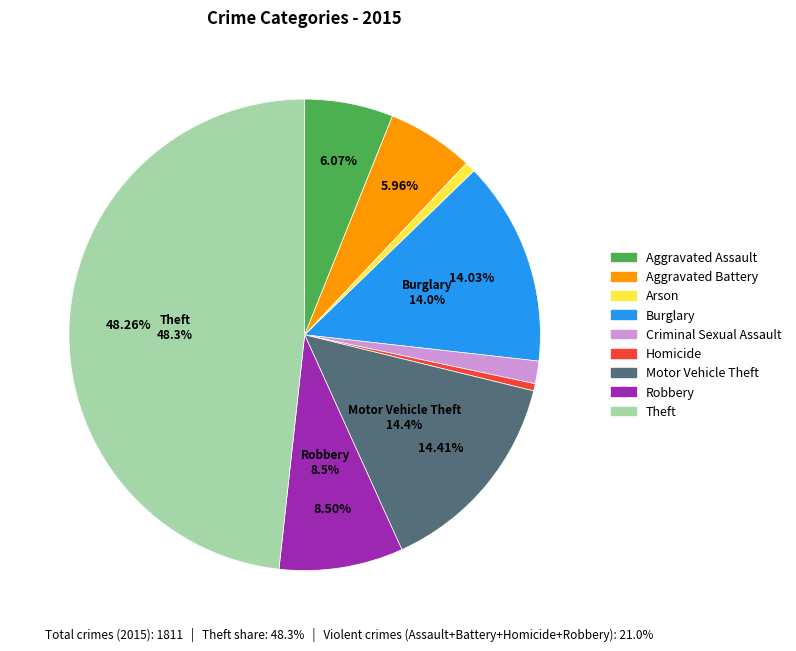

What is the smallest slice in the pie chart?

Homicide